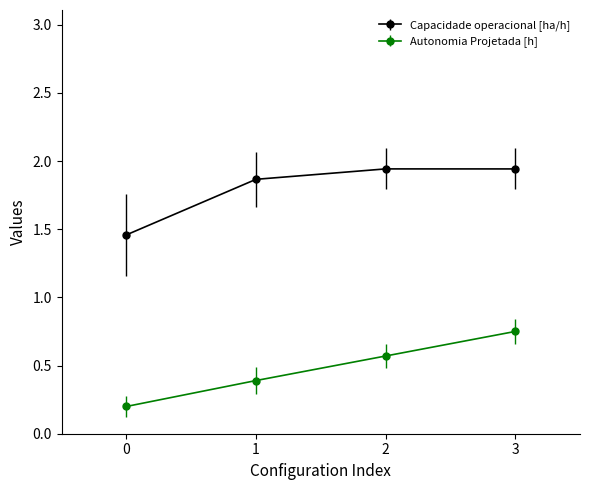

At which category does Capacidade operacional [ha/h] reach its first local peak?

2